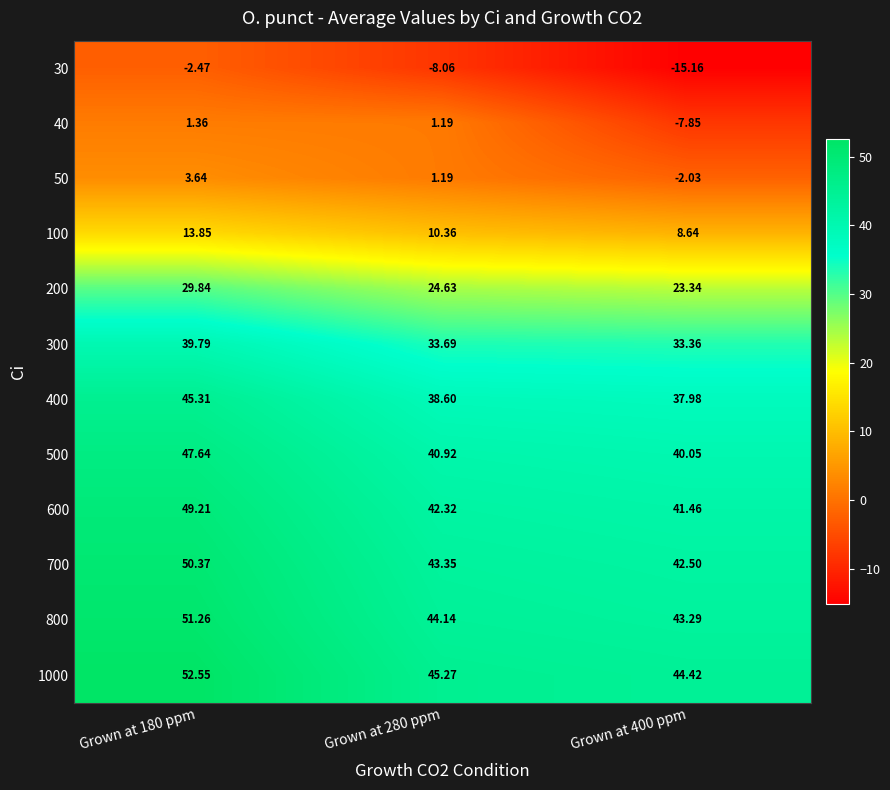

What is the spread (max minus min) of values at Grown at 180 ppm?

55.0